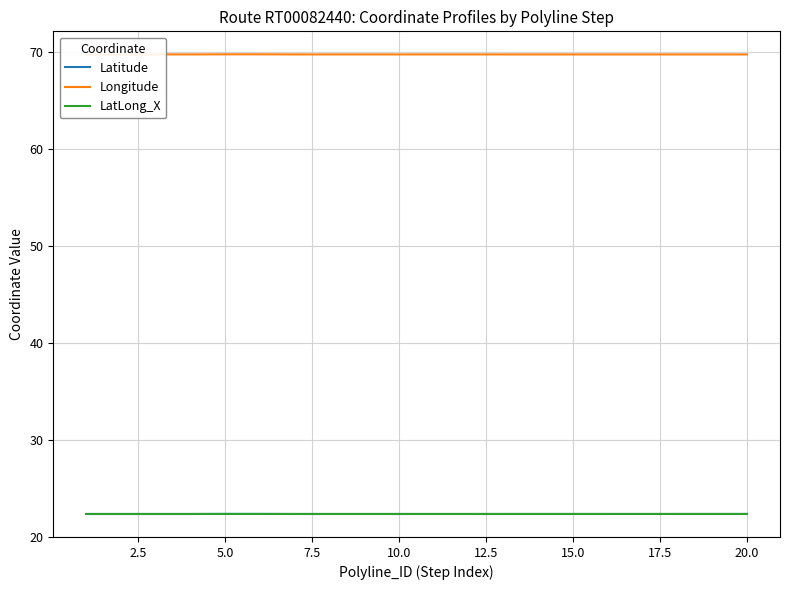

Which series has the largest total across all categories?

Longitude